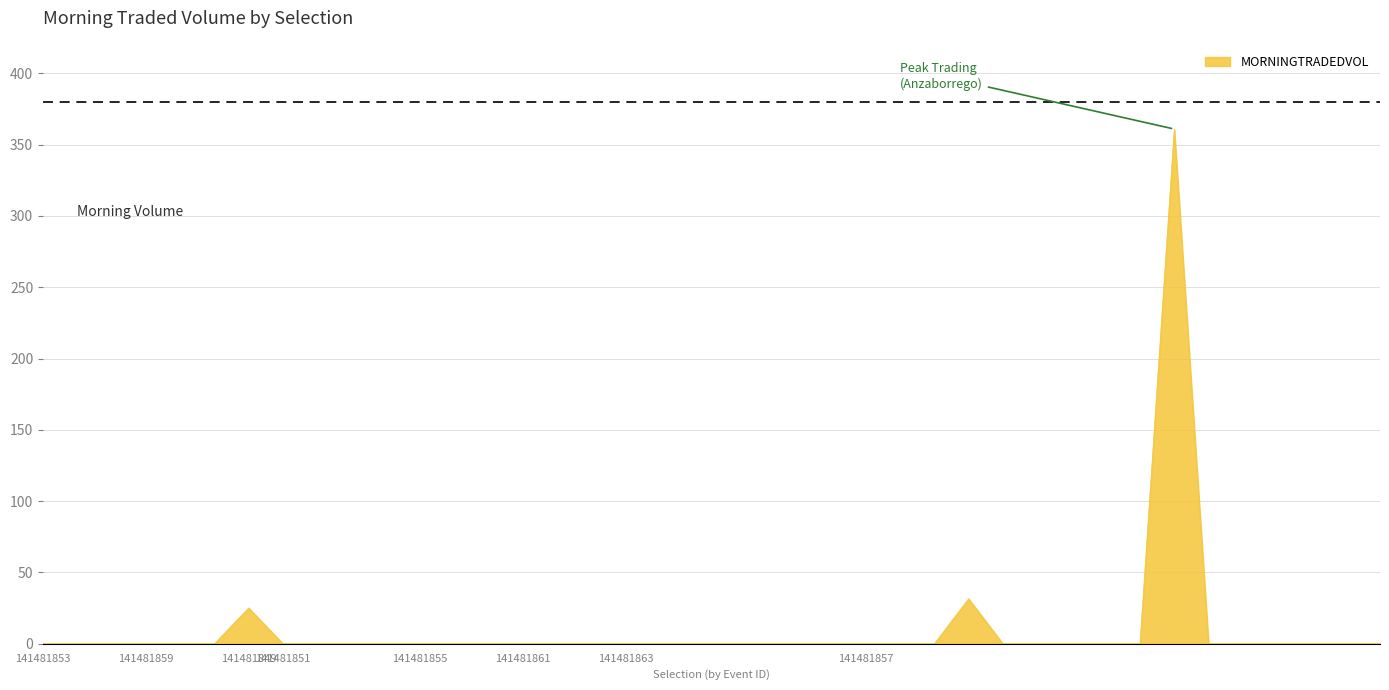

What is the greatest value displayed?

360.9